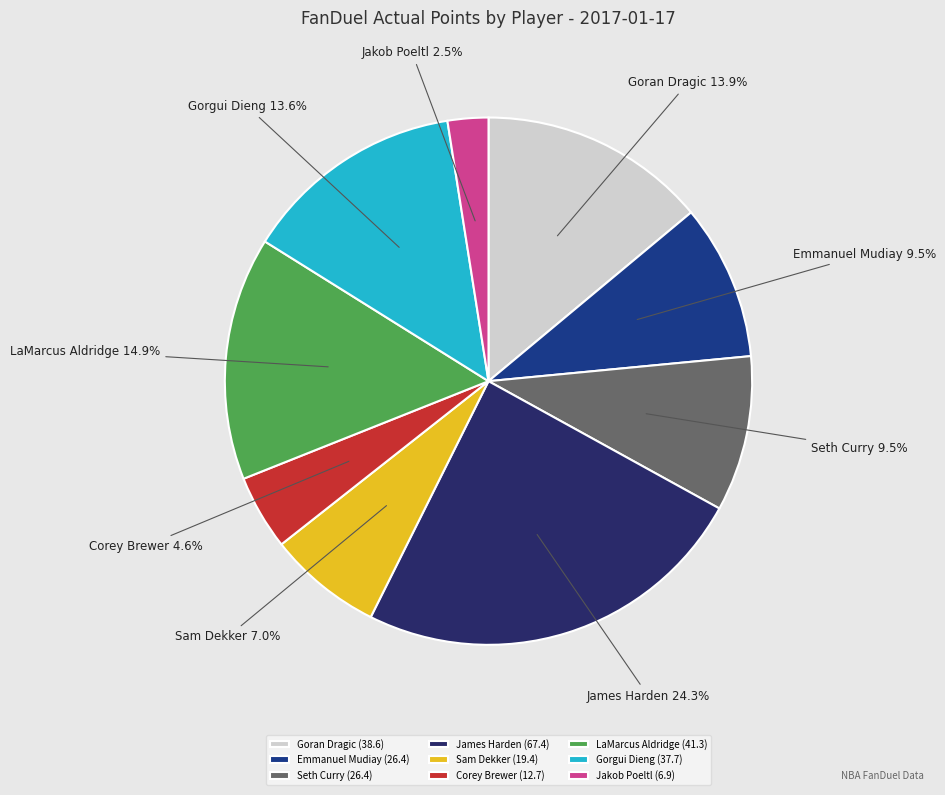

How much of the chart is everything except Emmanuel Mudiay?

90.5%